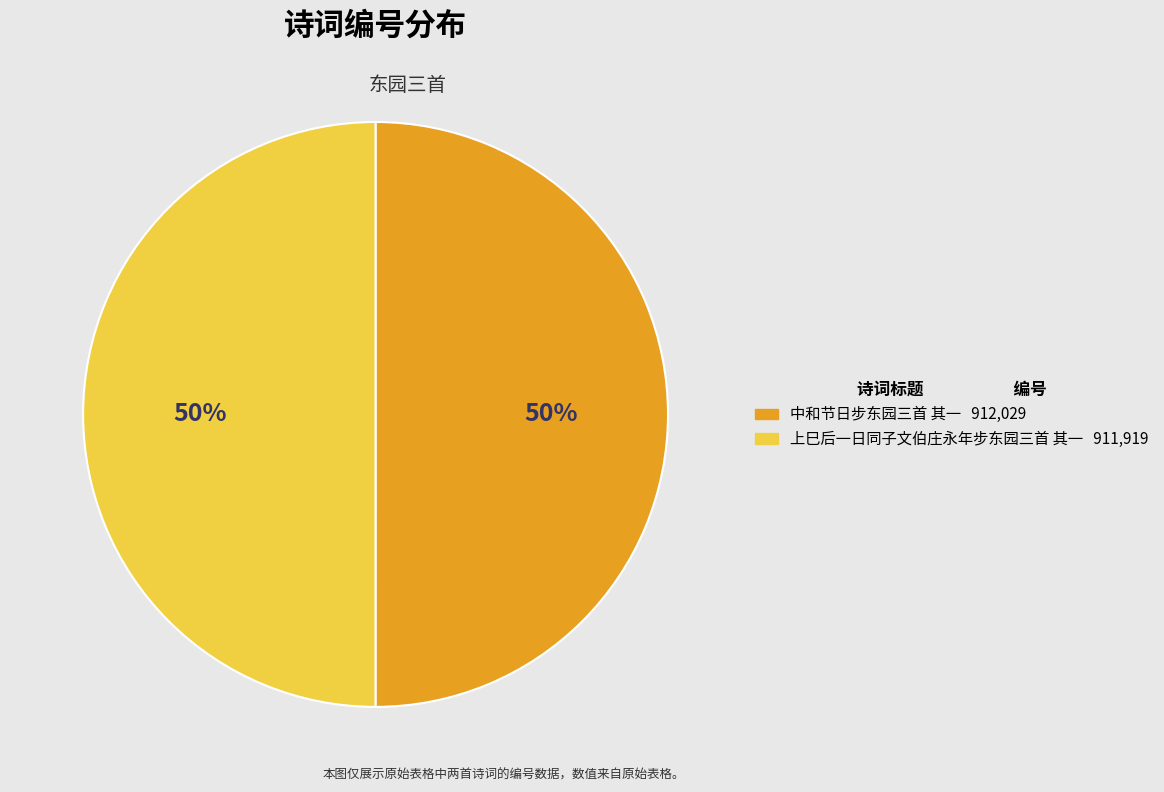

Count the number of slices in the pie.

2